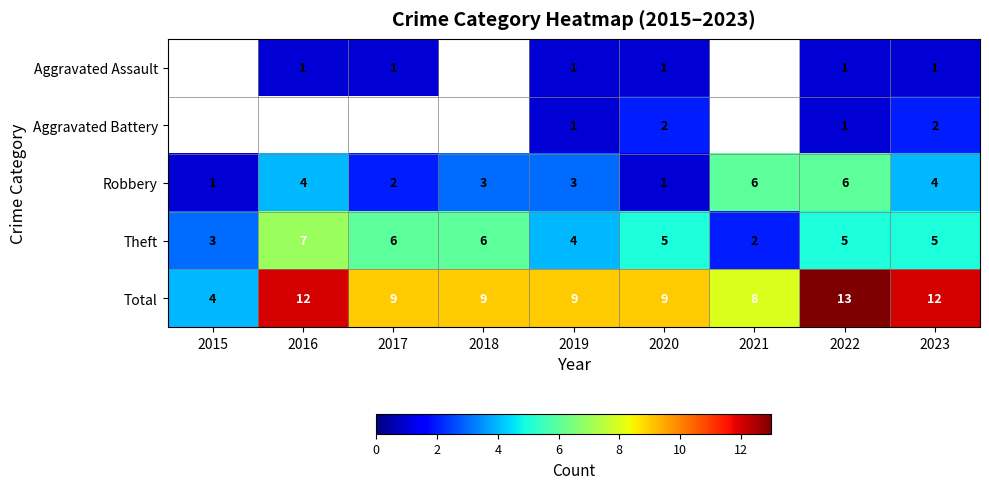

The Theft series shows 3.2 at 2022. True or false?

False